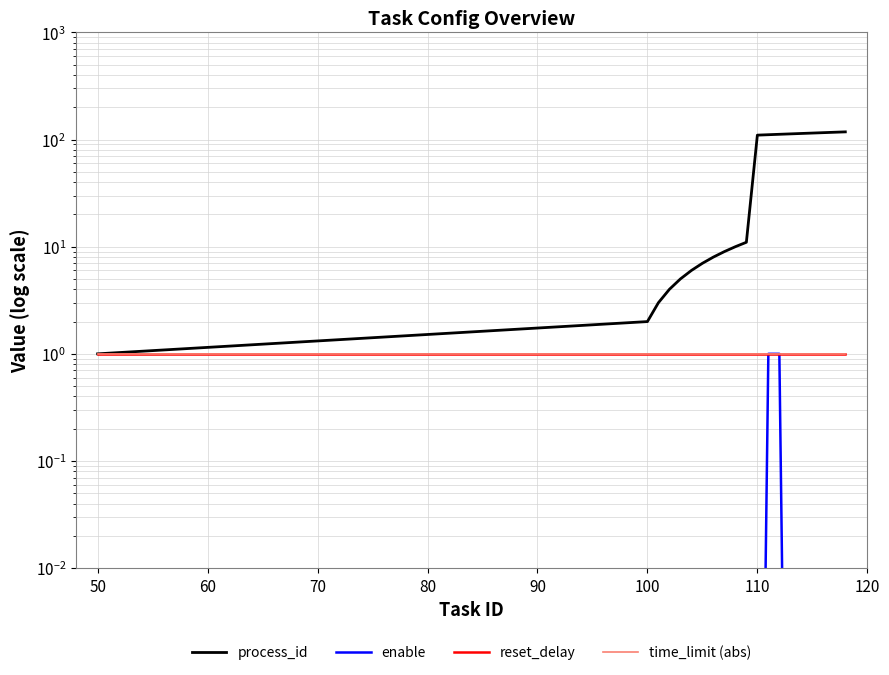

True or false: process_id has more than 0 points higher than both neighbors.

False